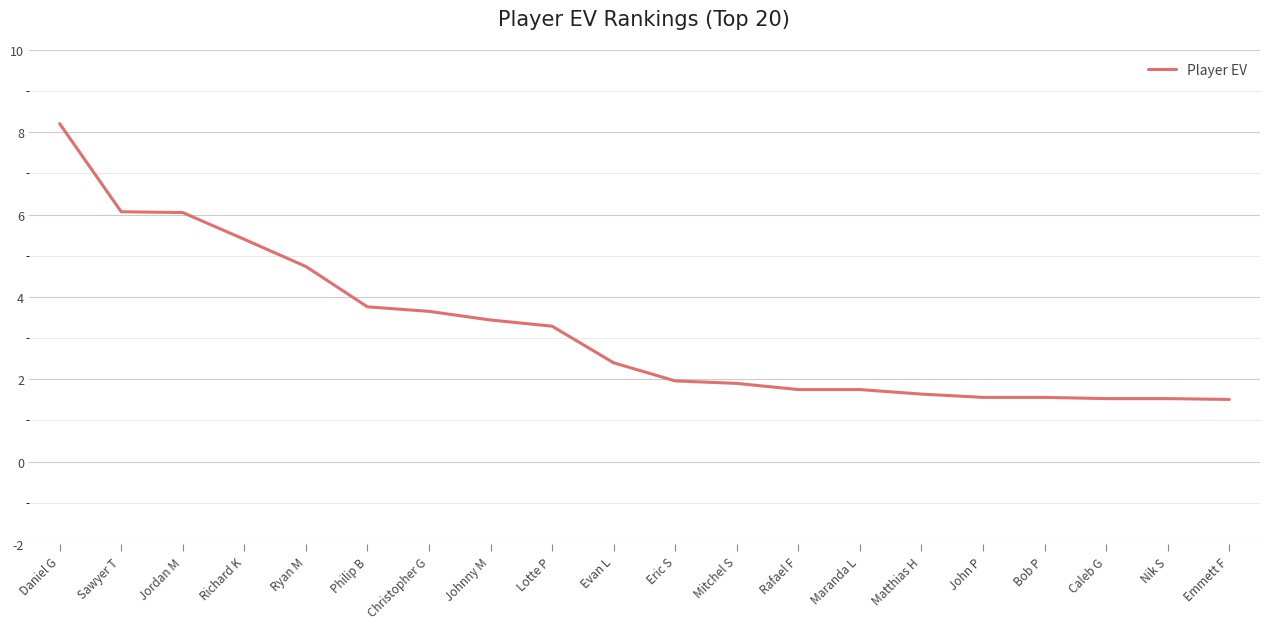

Is it true that the value at Johnny M is 3.4?

True